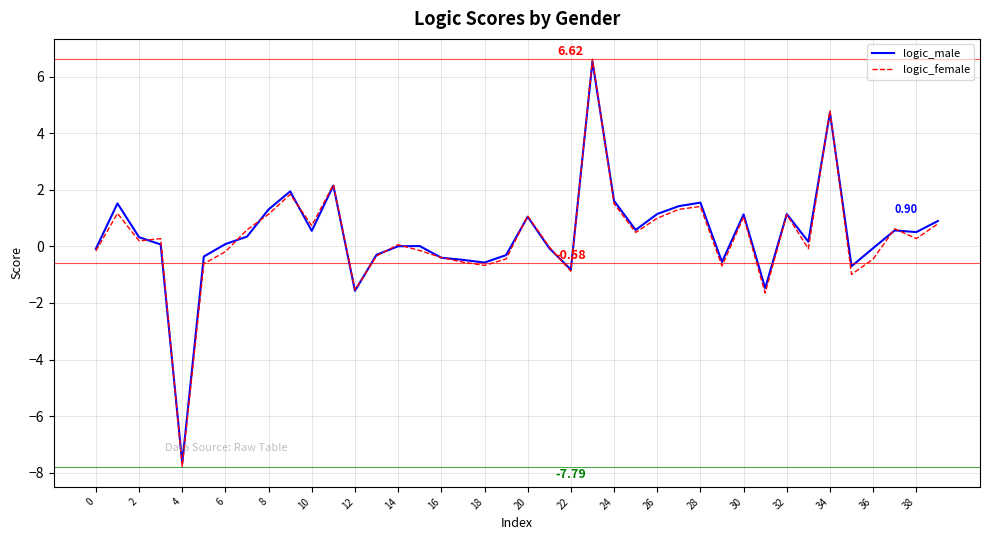

Which series has the largest range (max minus min)?

logic_female